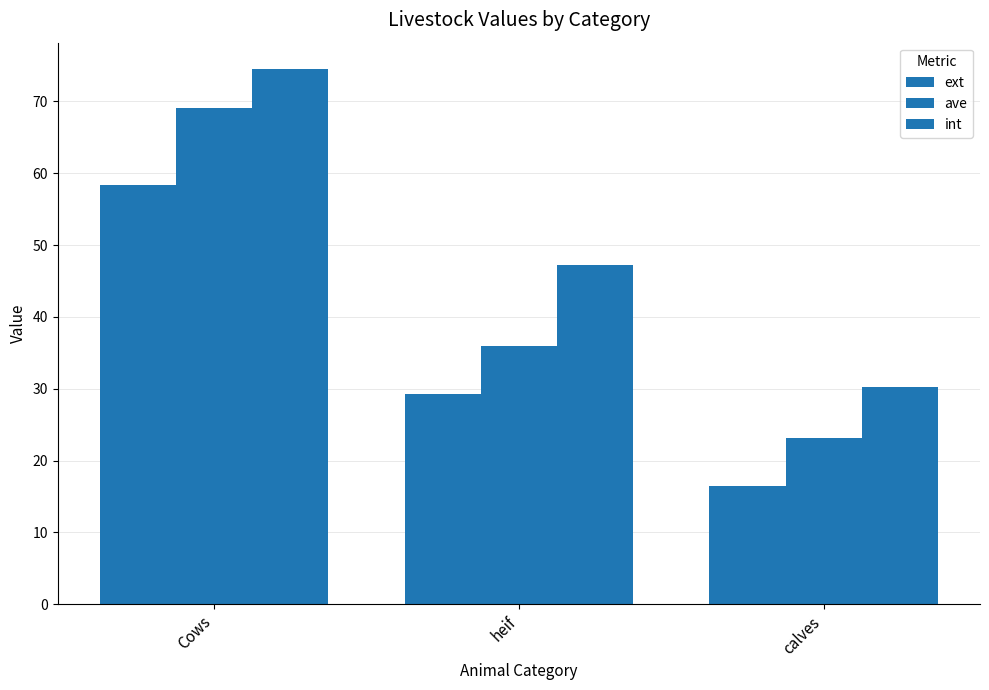

Read the ext value at Cows.

58.4